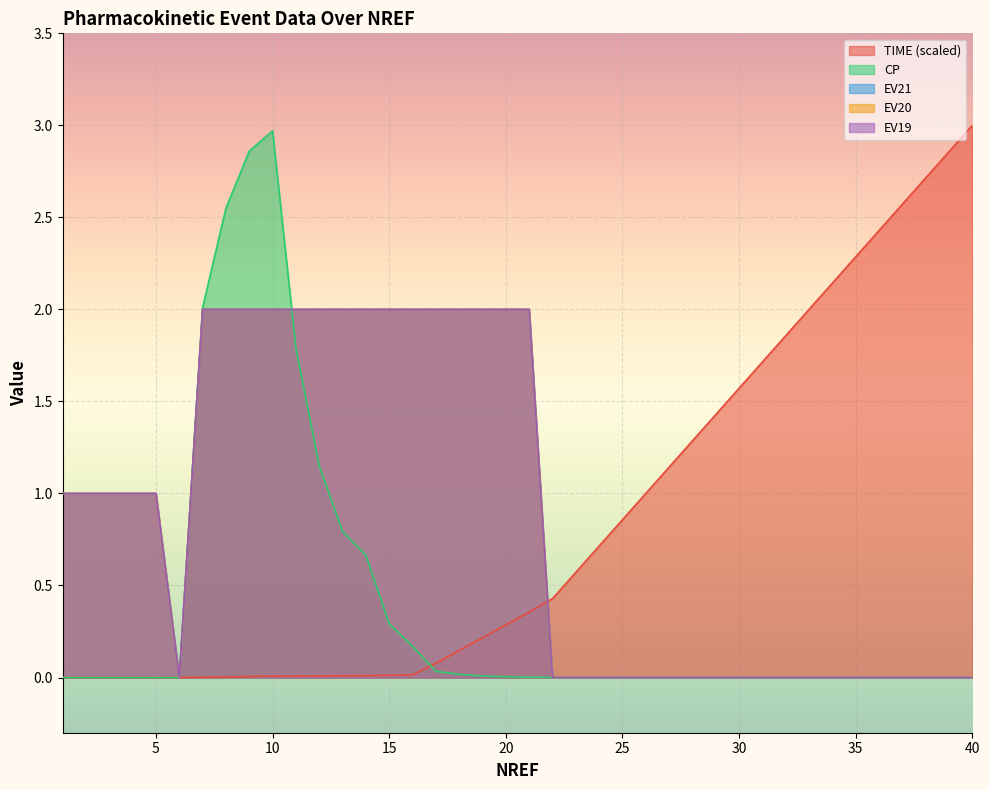

Does the chart display data point markers on the line(s)?

No